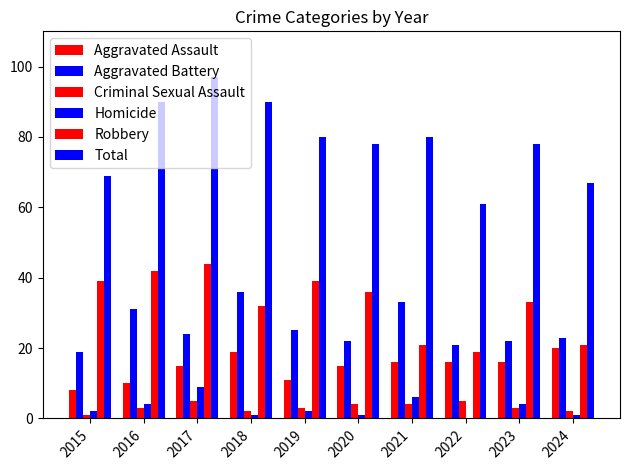

What is the sum of the Total values at 2016 and 2024?

157